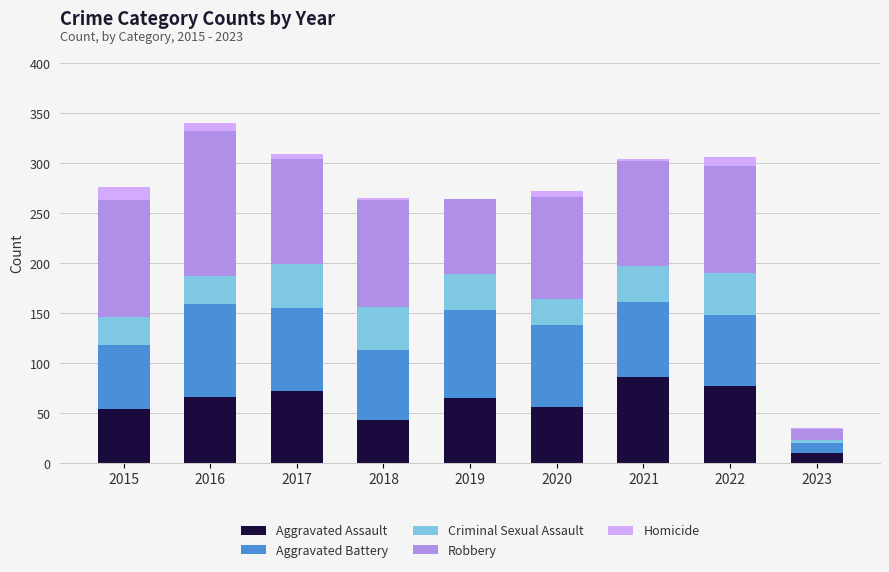

Which category has the highest value in the Aggravated Assault series?

2021